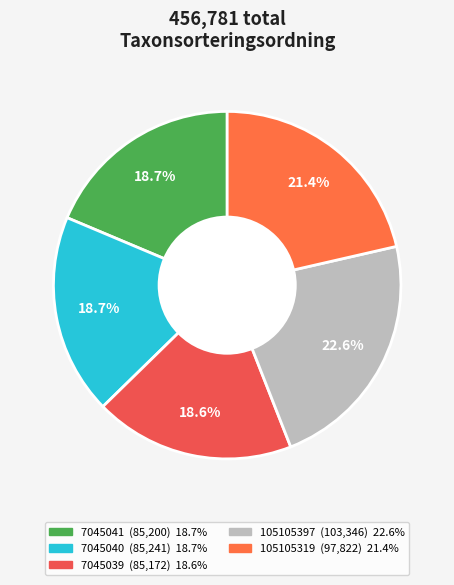

To the nearest percent, what is the difference between the 105105397 and 105105319 slice percentages?

1%